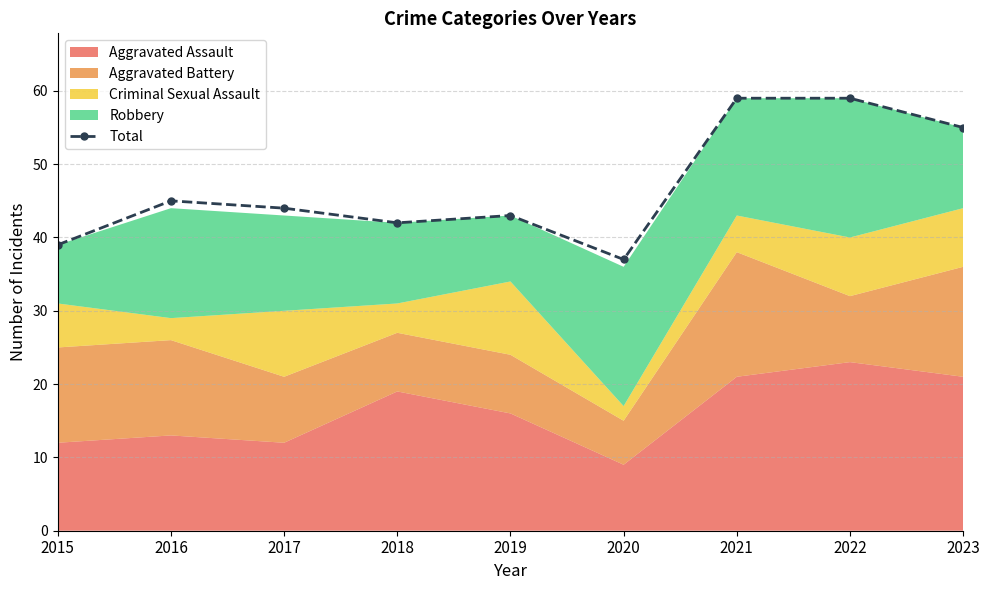

Where does the data first go above 44?

2016